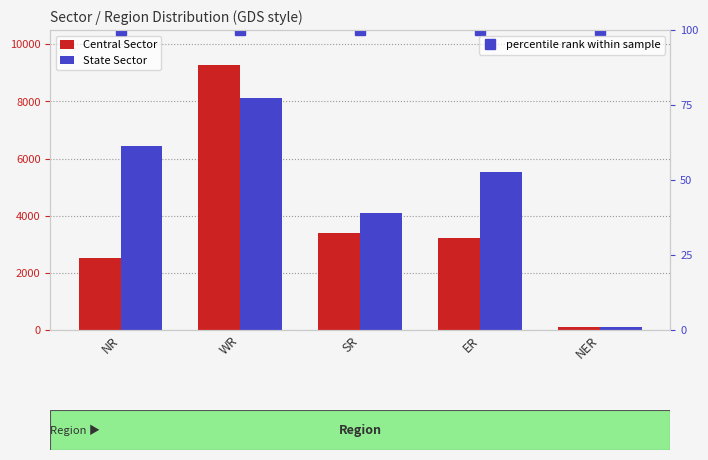

How many State Sector values are between 4092 and 6440?

3